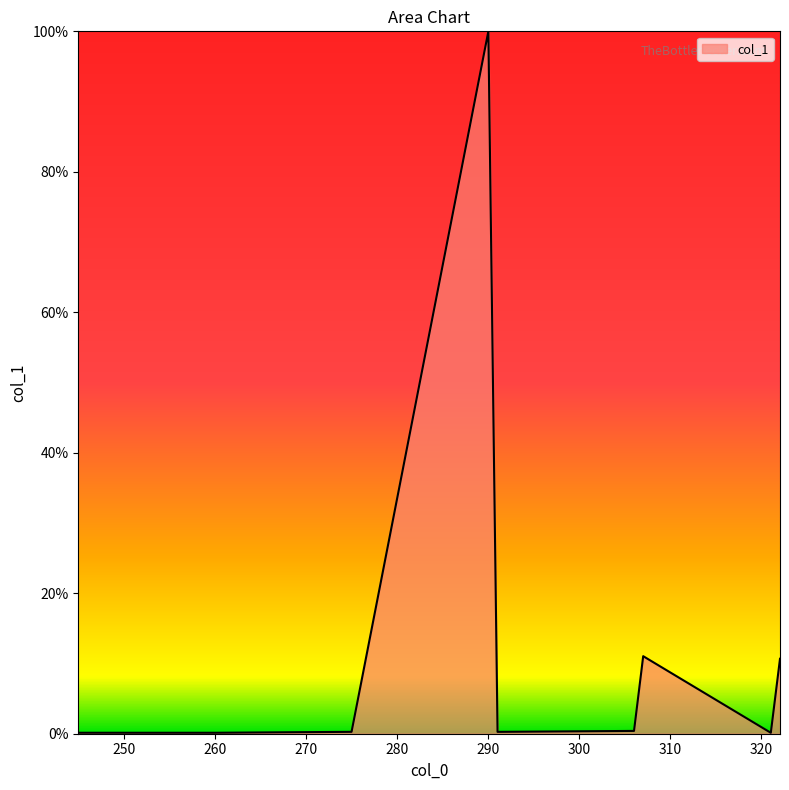

What is the difference between the maximum and minimum values?

99.9